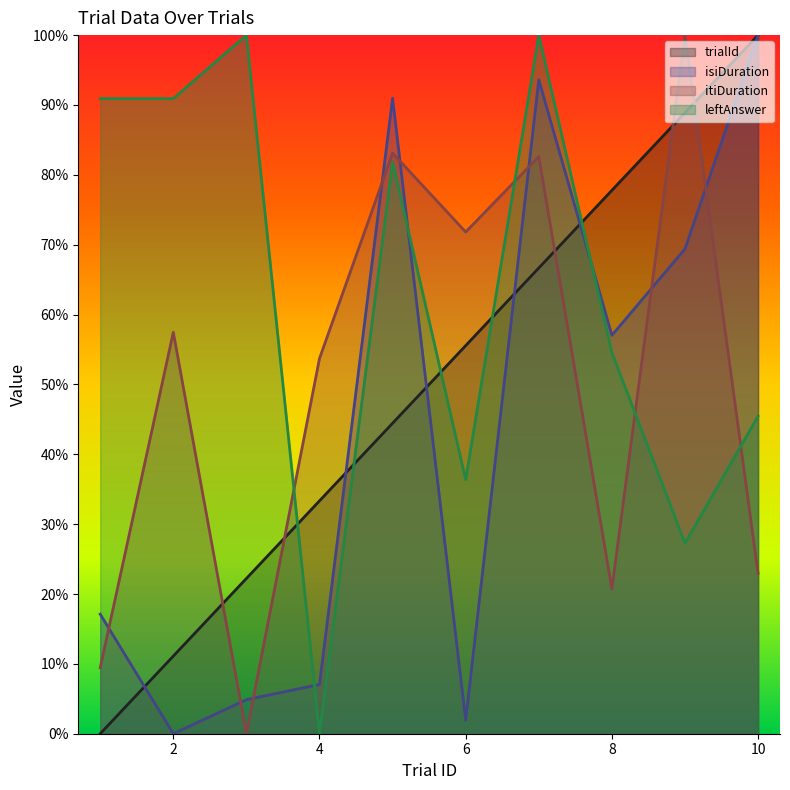

Which series ends up on top after the final intersection of isiDuration and trialId?

trialId